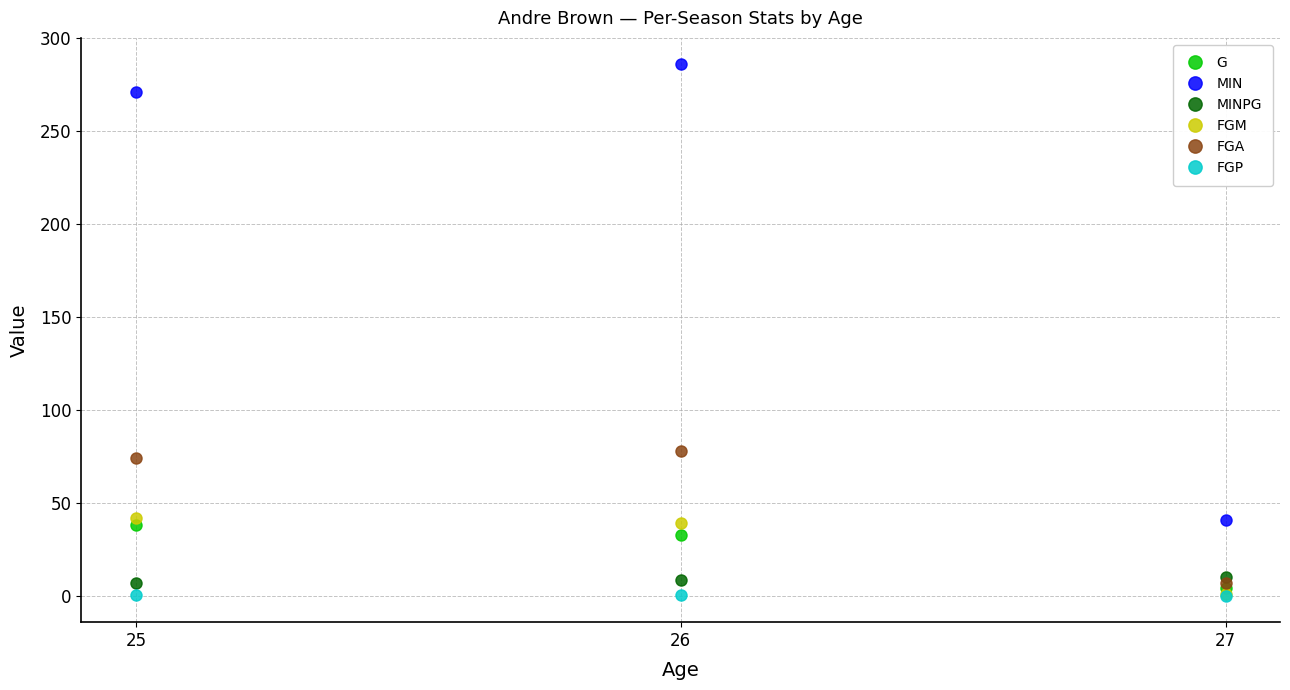

How many values in the MIN series are below 271?

1